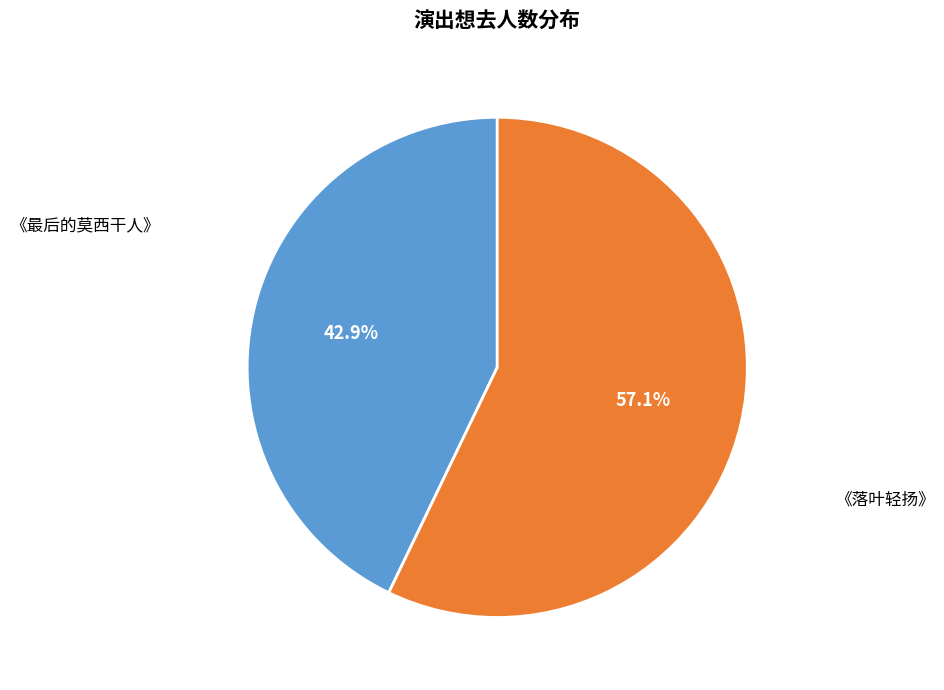

Which category has the smallest portion of the pie?

《最后的莫西干人》